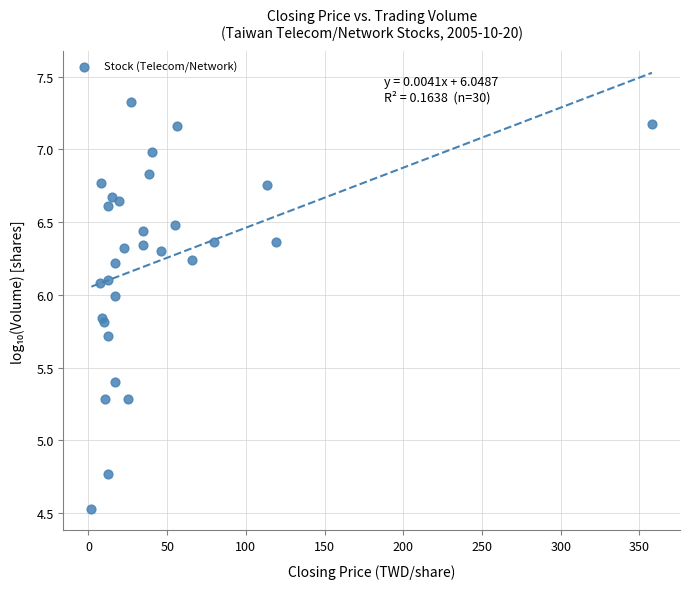

What Y value in the scatter plot is closest to 5?

4.8